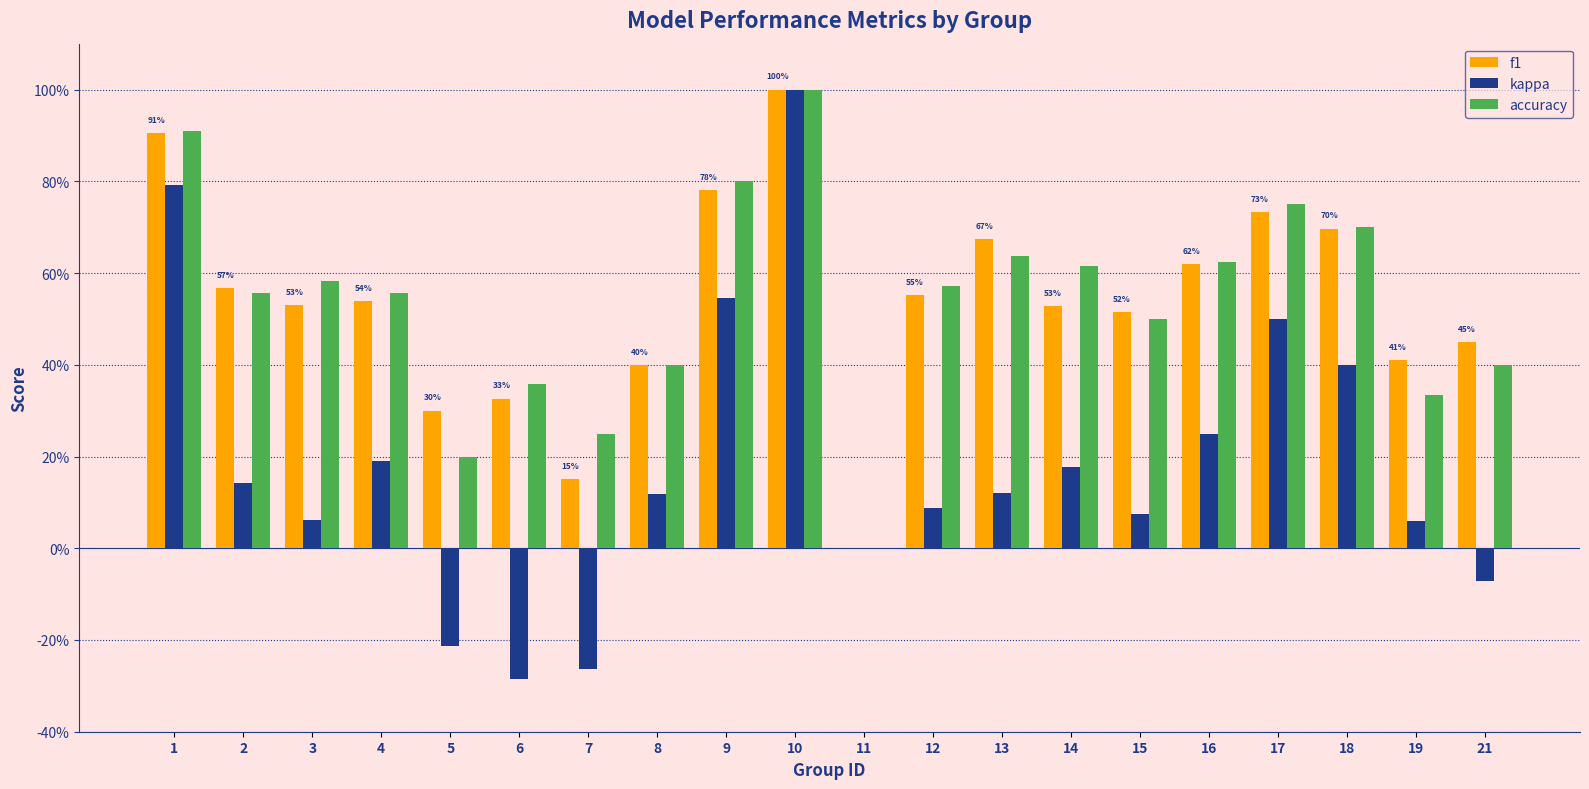

The value of kappa at 14 is 0.0. True or false?

False